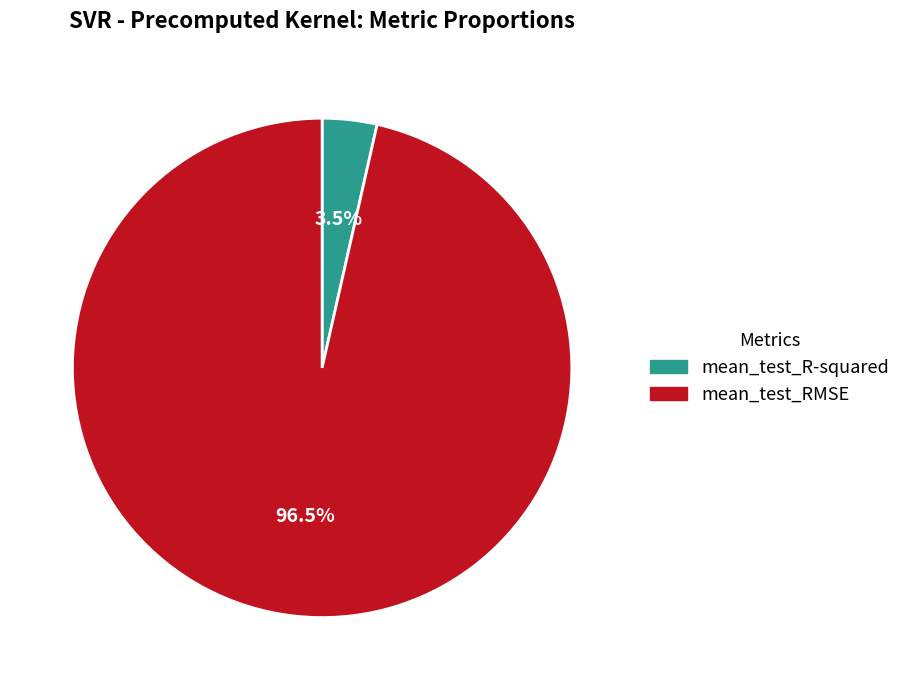

Rank the categories by value from lowest to highest.

mean_test_R-squared, mean_test_RMSE